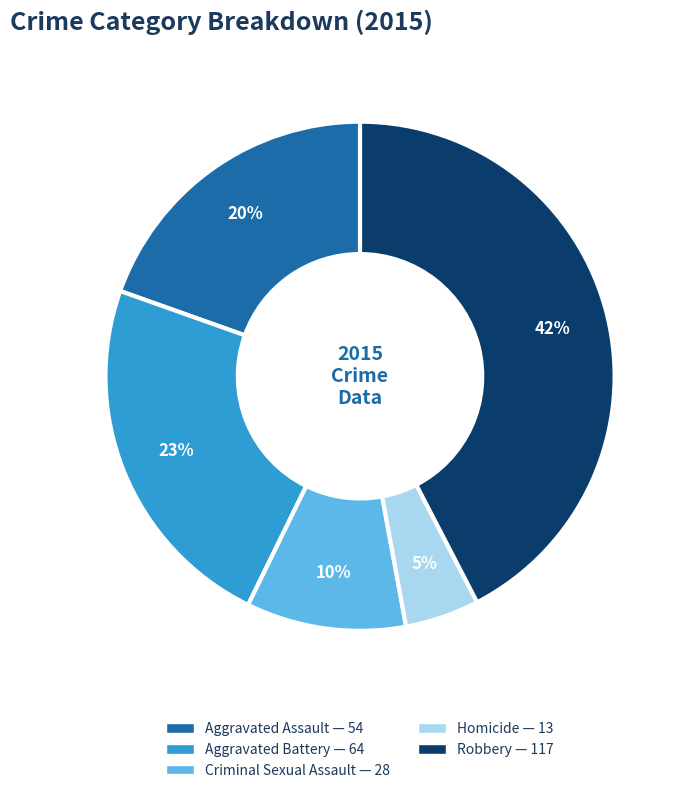

Rank the categories by value from lowest to highest.

Homicide, Criminal Sexual Assault, Aggravated Assault, Aggravated Battery, Robbery